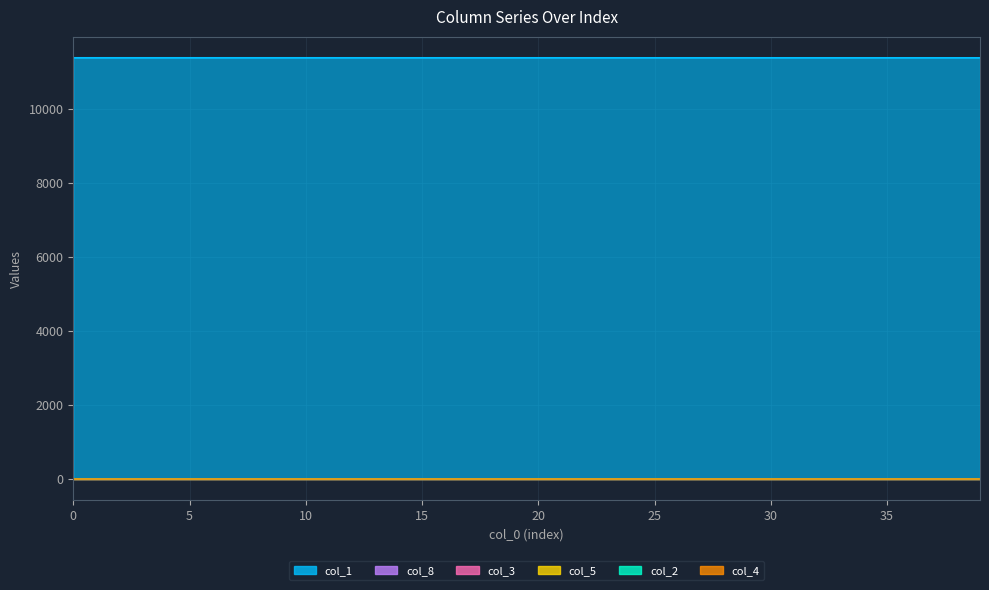

Between 24 and 9, which is larger?

9